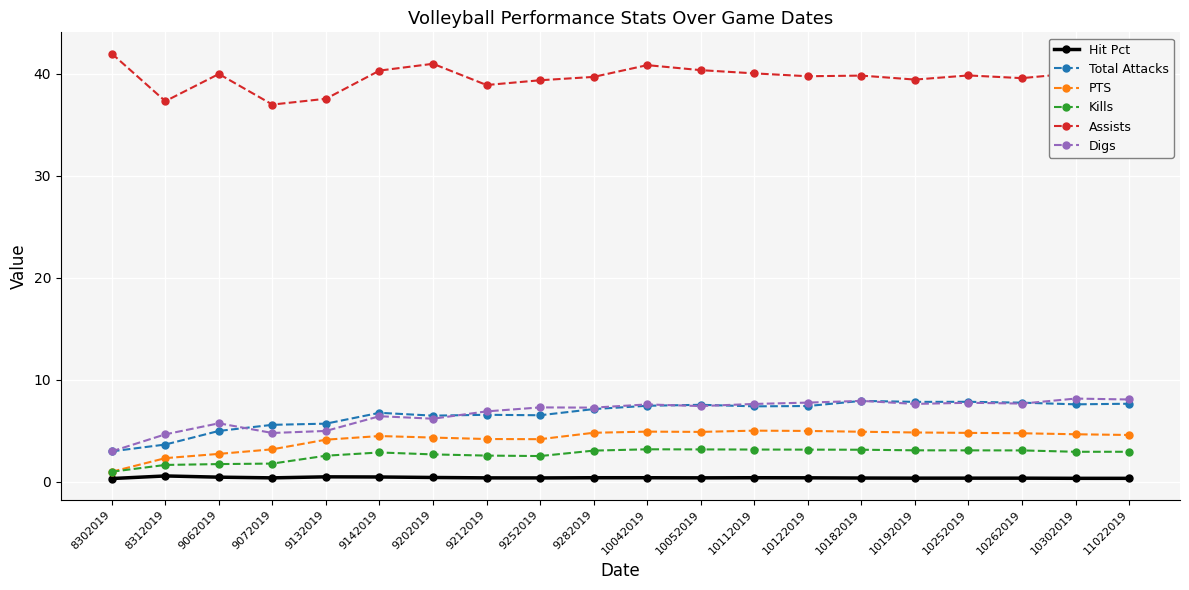

Between 9132019 and 10042019, which series saw the biggest shift?

Assists